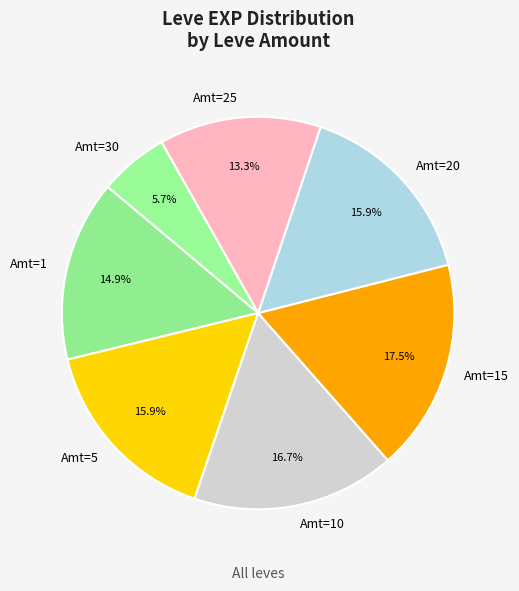

Combined, what portion of the pie is Amt=30 and Amt=15?

23.2%